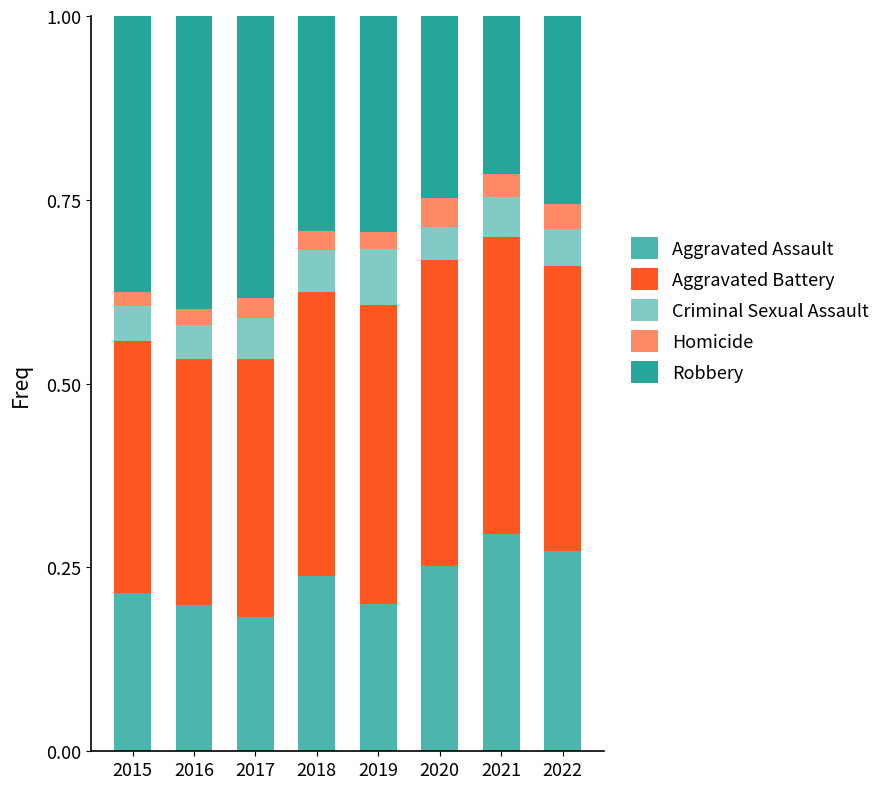

Count the number of data series in this chart.

5